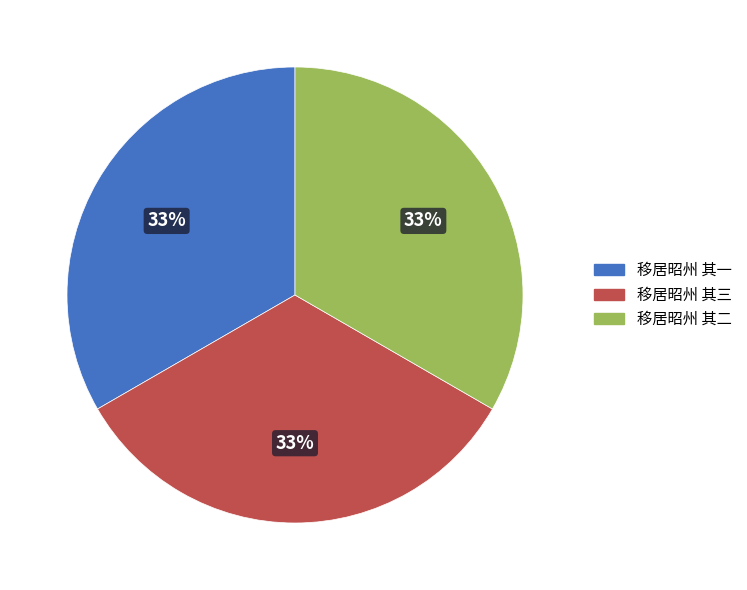

What is the ratio of the value at 移居昭州 其一 to the value at 移居昭州 其三?

1.0